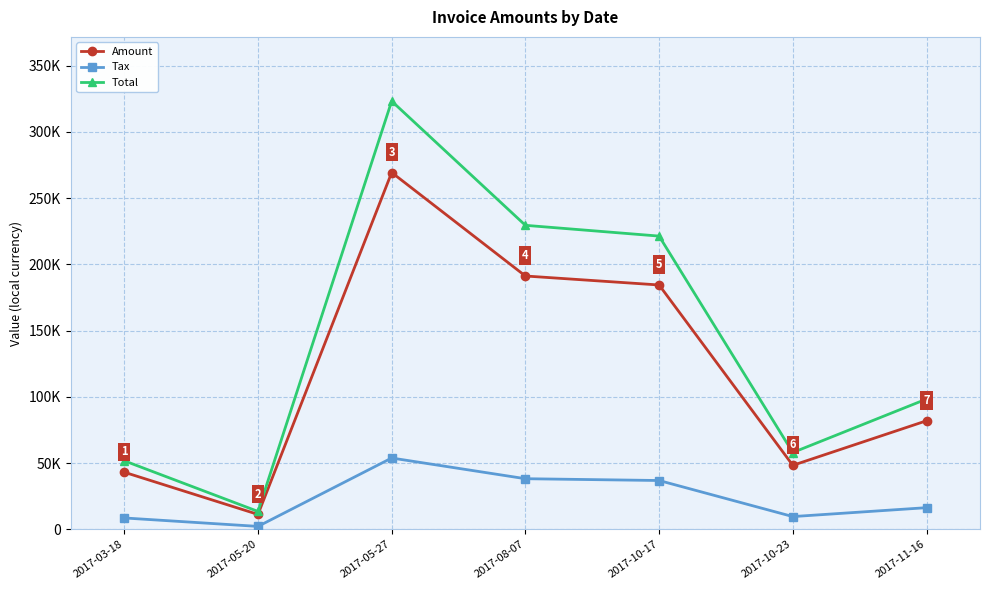

Does the chart have visible grid lines?

Yes